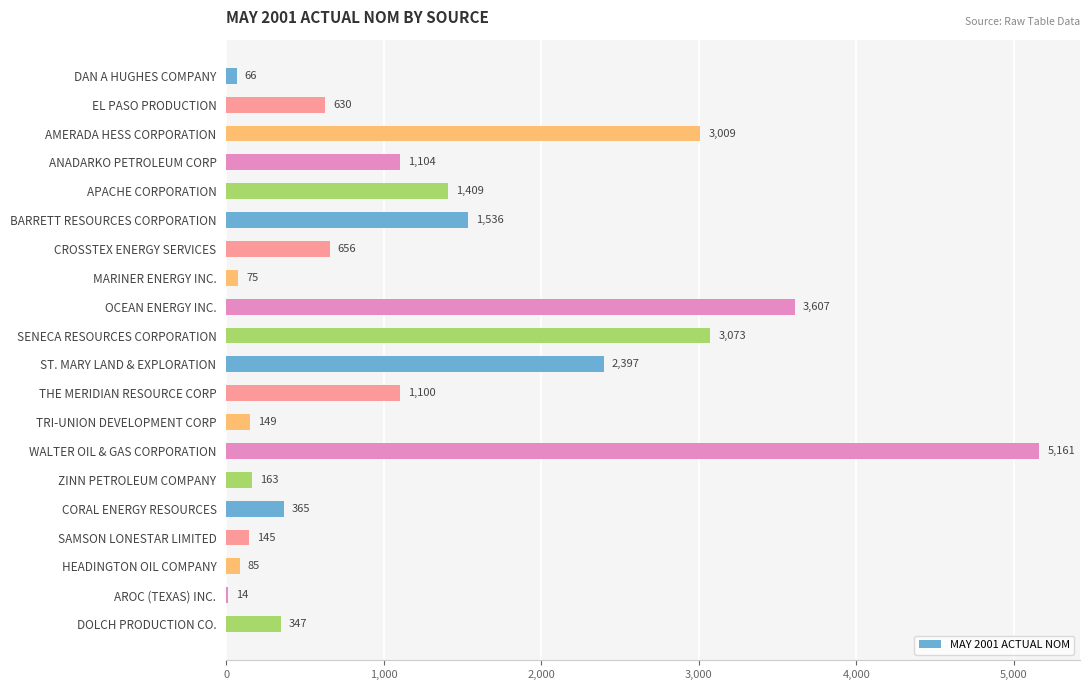

What value does the data have at DOLCH PRODUCTION CO., to the nearest 50?

350